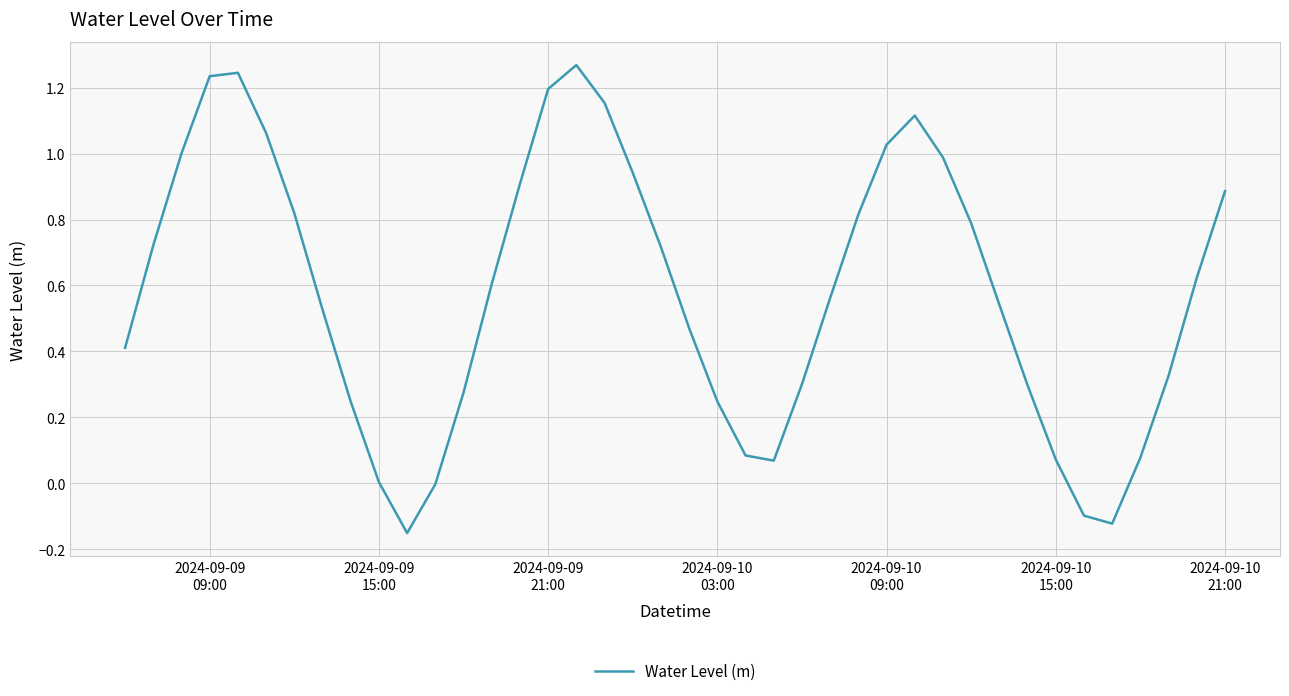

What is the difference between the maximum and minimum values?

1.4